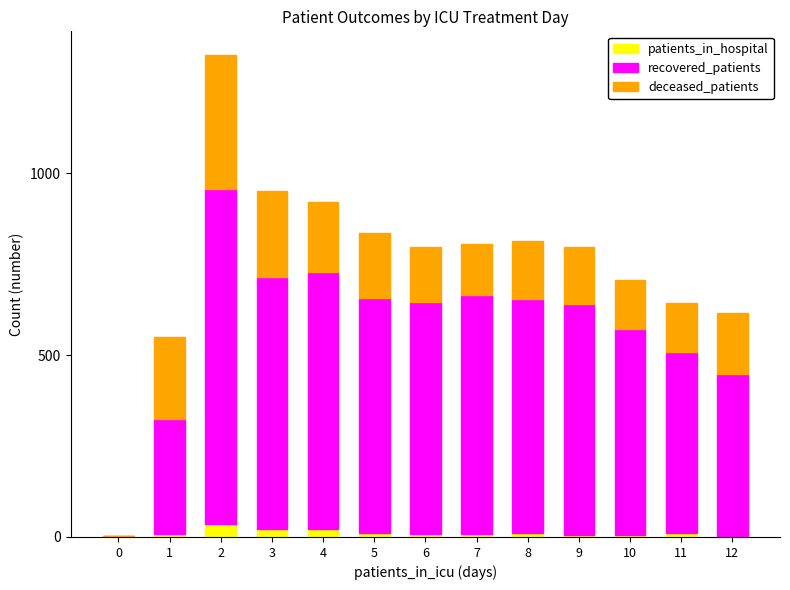

What is the sum of all patients_in_hospital values?

154